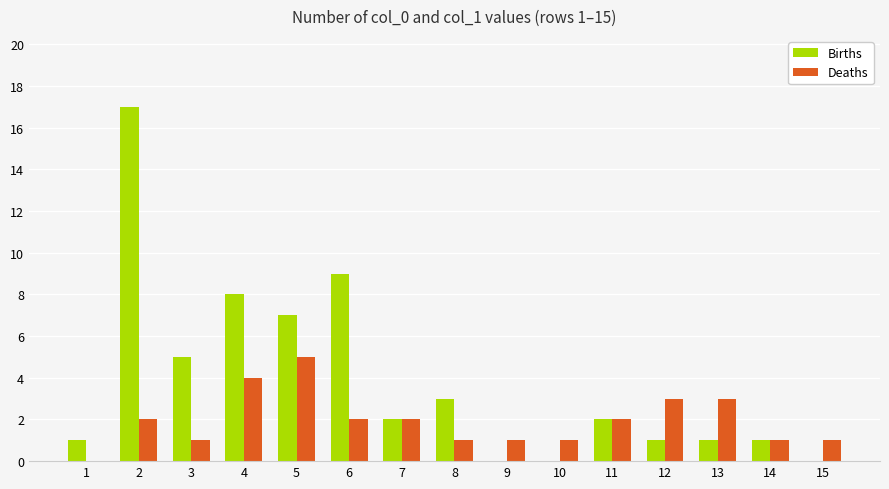

How many data points does each series have?

15